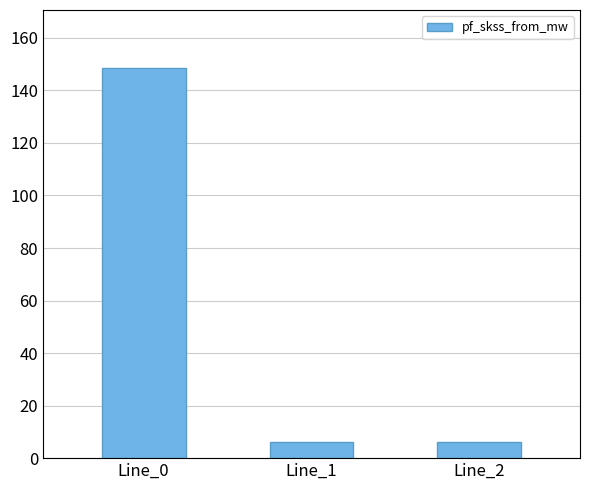

What is the sum of the values at Line_1 and Line_0?

154.4